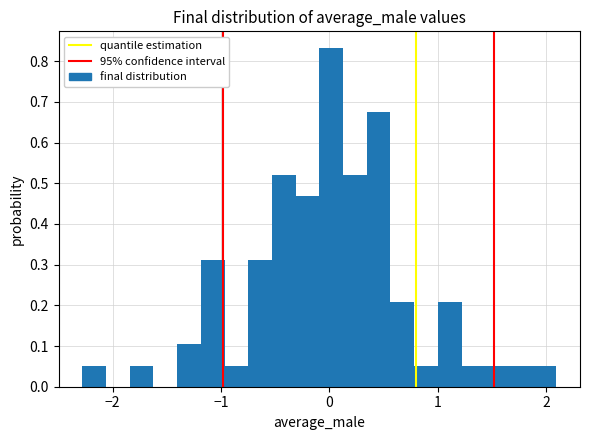

Around what value on the x-axis is the tallest bar? Give the approximate position of its centre, as read against the axis.

0.0